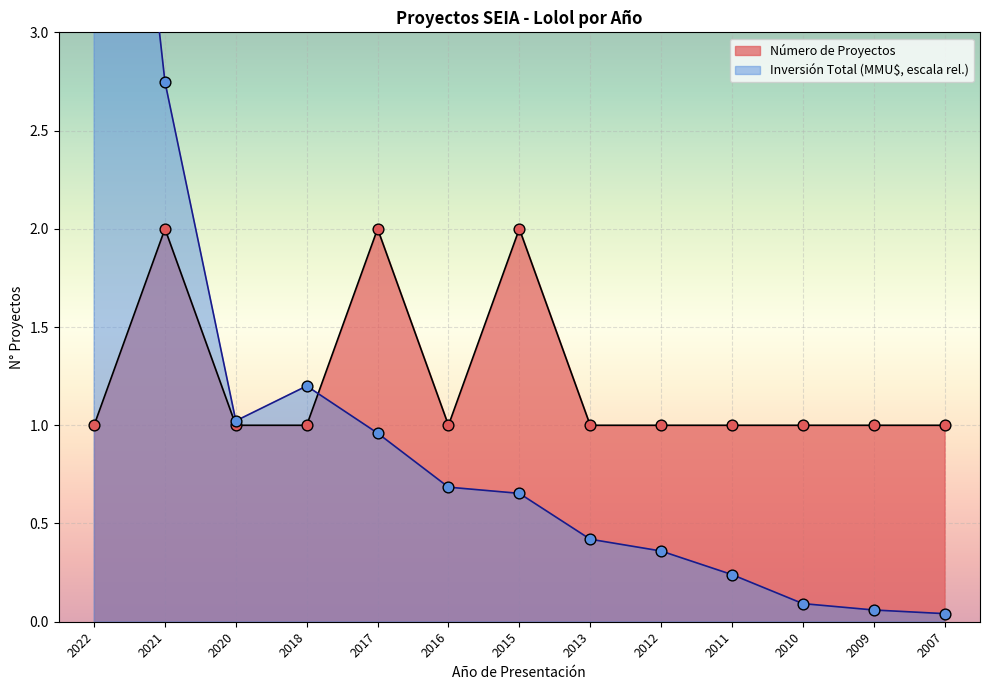

What is the total value across all series at 2009?

1.1